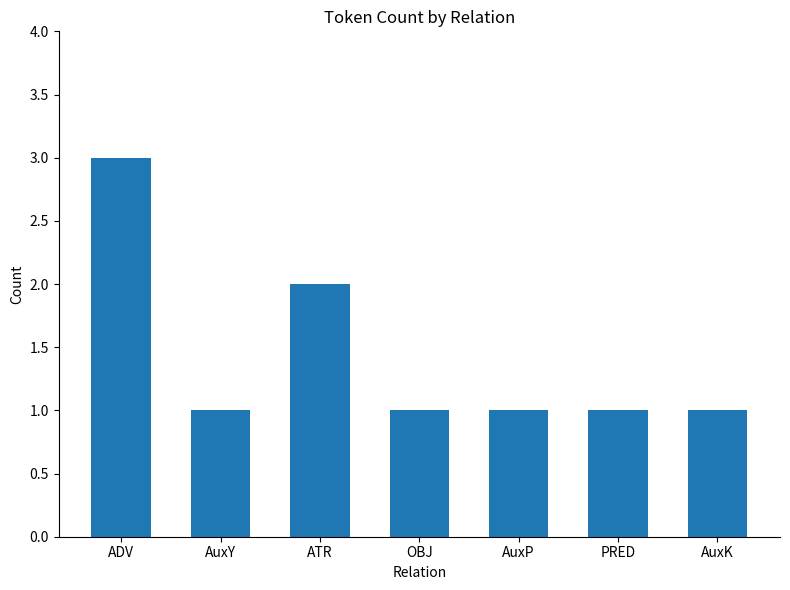

Reading right to left, extract all data points from this chart.

AuxK=1	PRED=1	AuxP=1	OBJ=1	ATR=2	AuxY=1	ADV=3